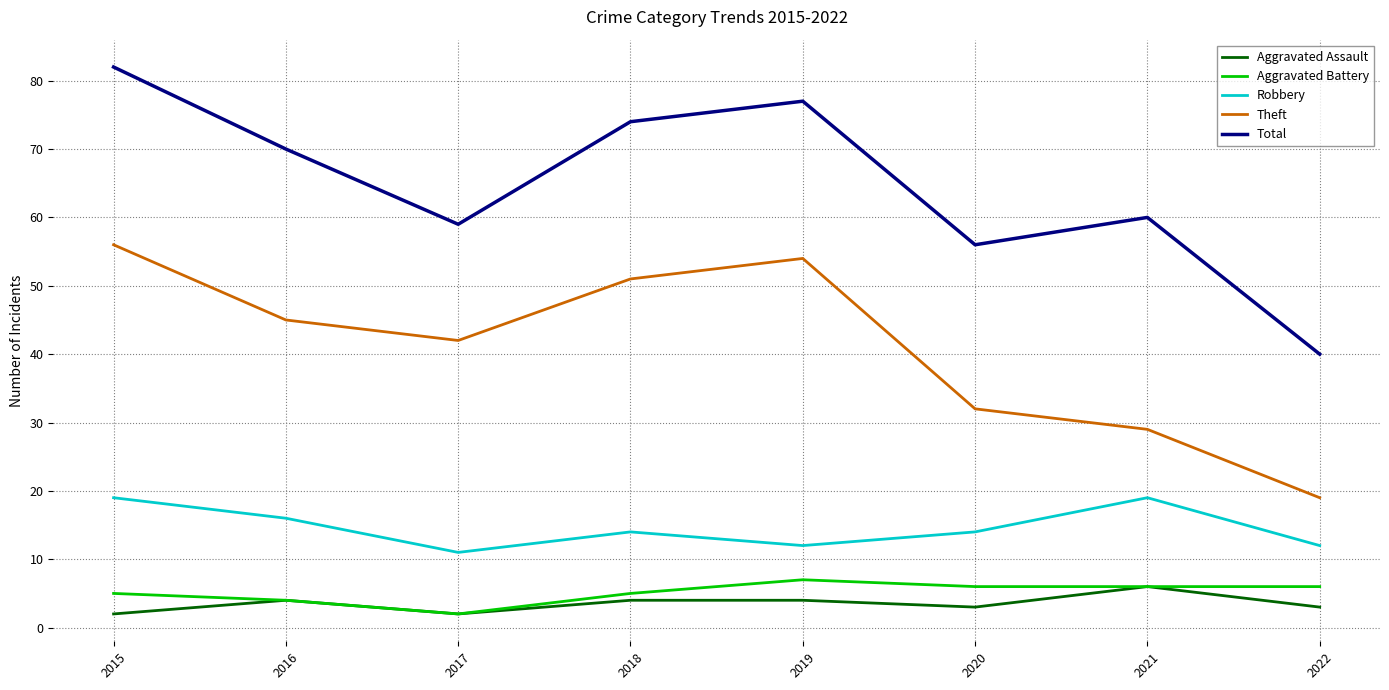

Where is the first local minimum for Theft?

2017